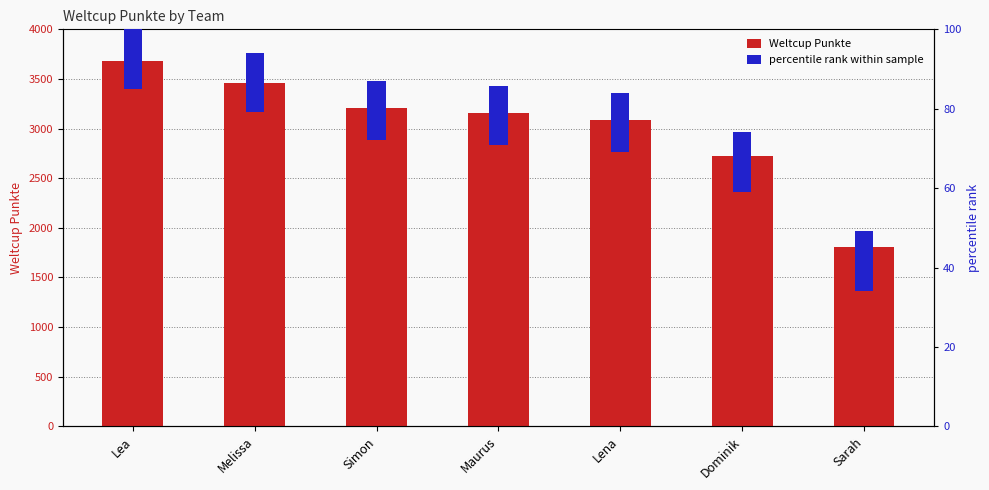

What is the total value across all series at Lena?

3102